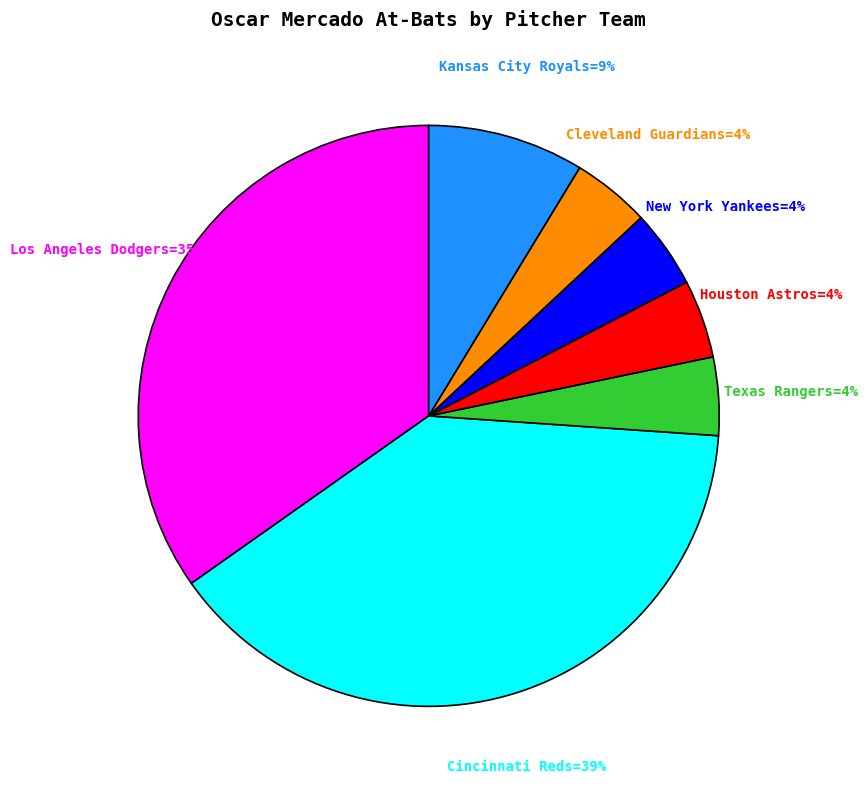

Is there a majority slice in this chart?

No